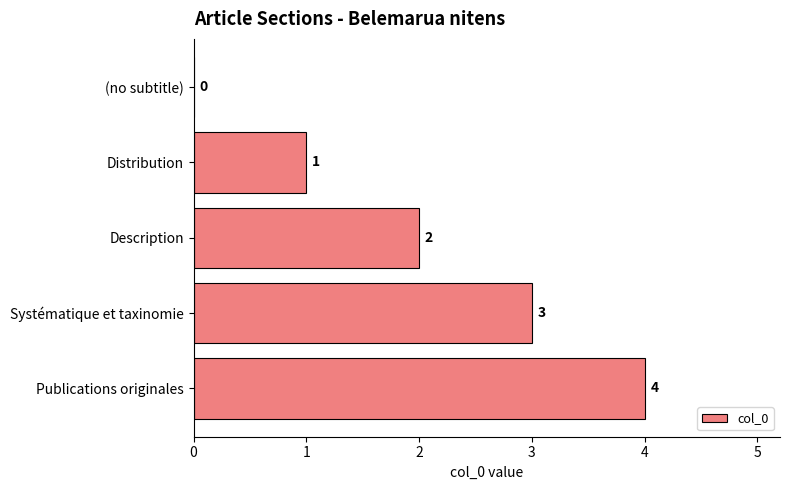

What is the change in value from (no subtitle) to Publications originales?

+4